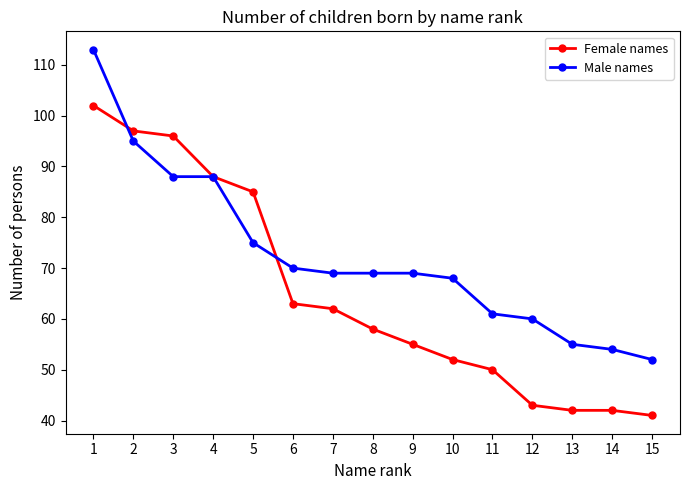

What is the minimum value shown in the chart?

41